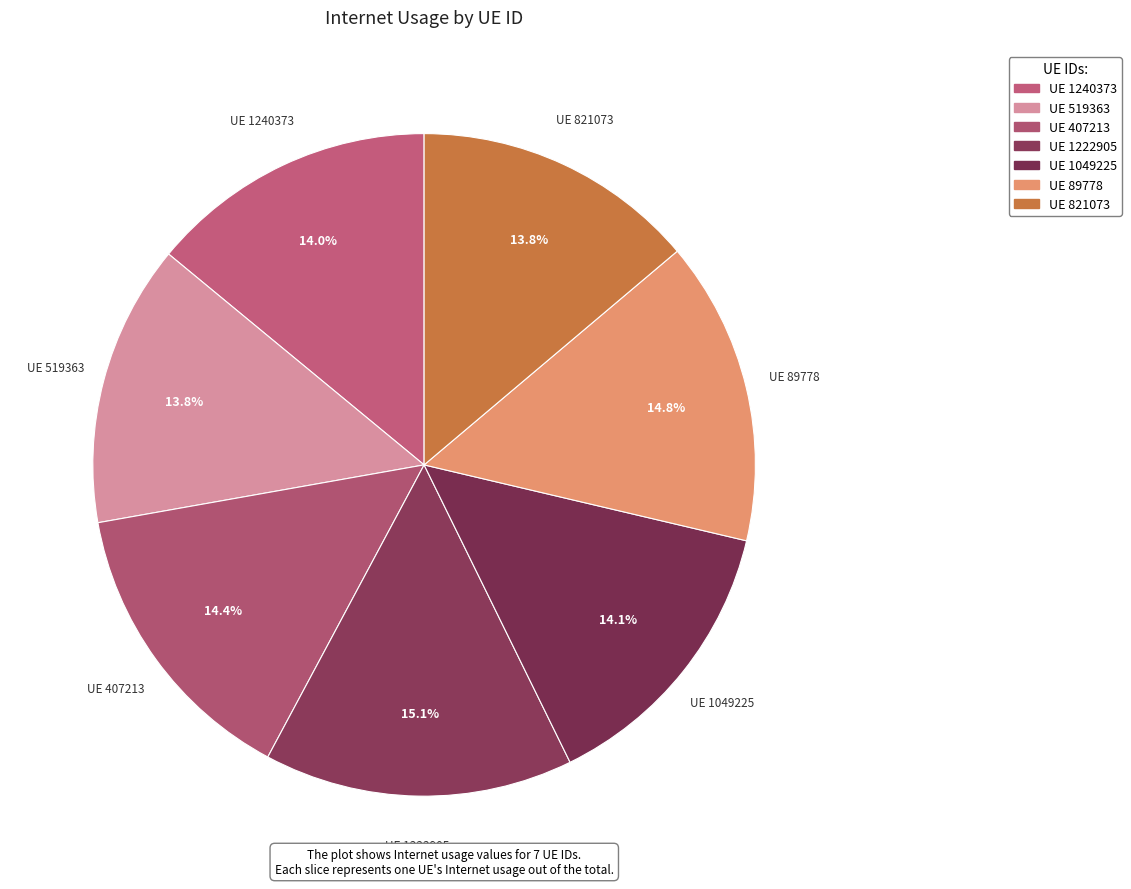

Does any single category account for the majority?

No